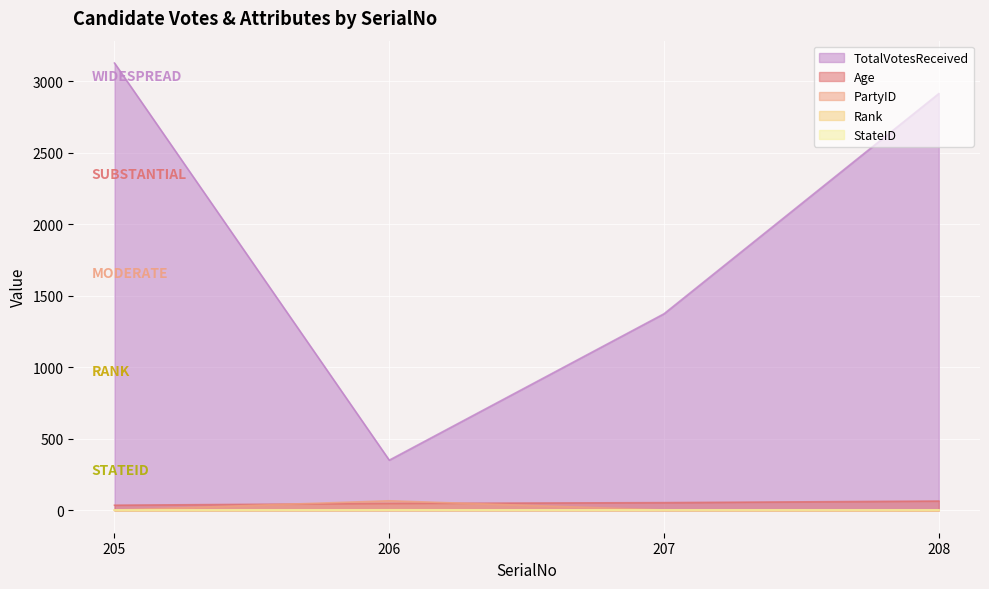

True or false: TotalVotesReceived has a value of 2379 at 207.

False